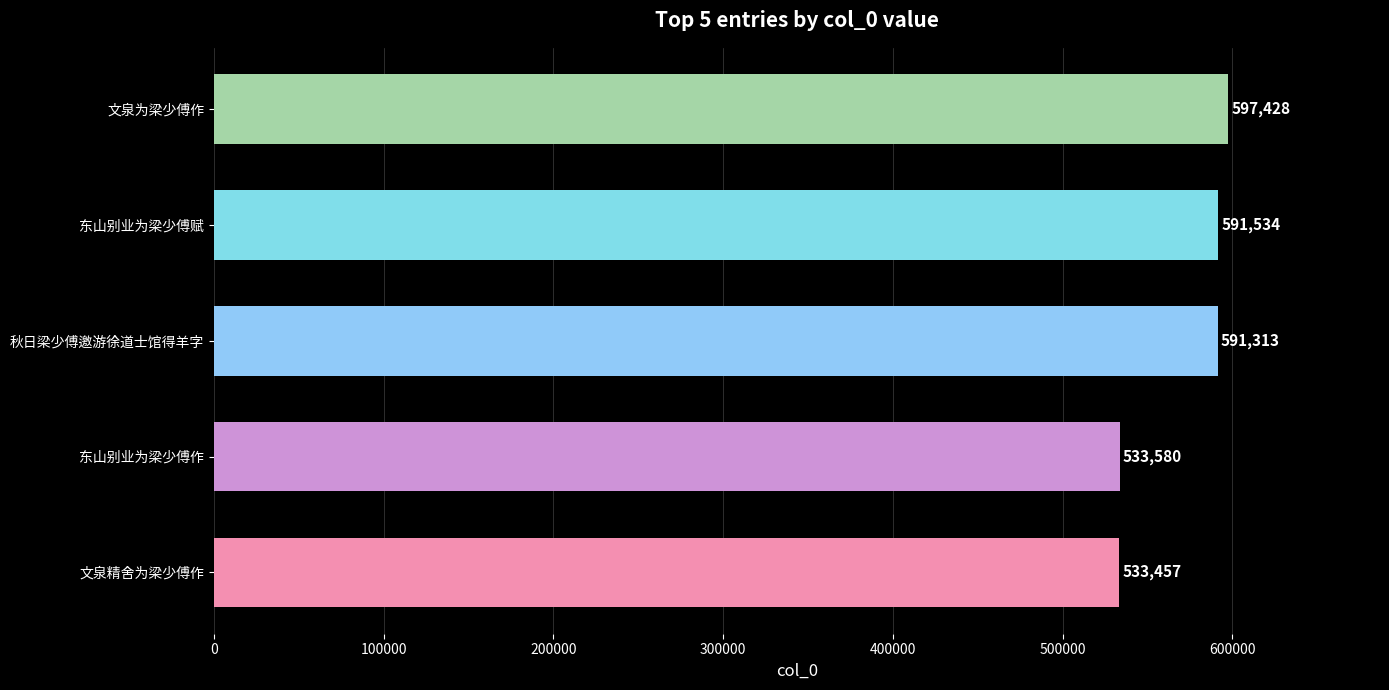

True or false: the data shows 591534 at 东山别业为梁少傅赋.

True